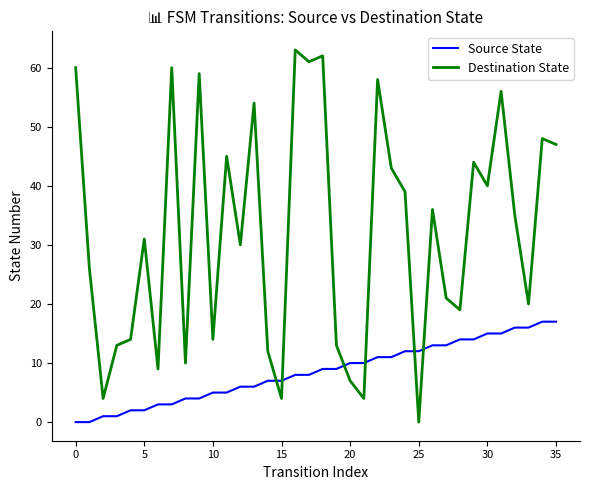

Rank the series by their average value, from highest to lowest.

Destination State, Source State